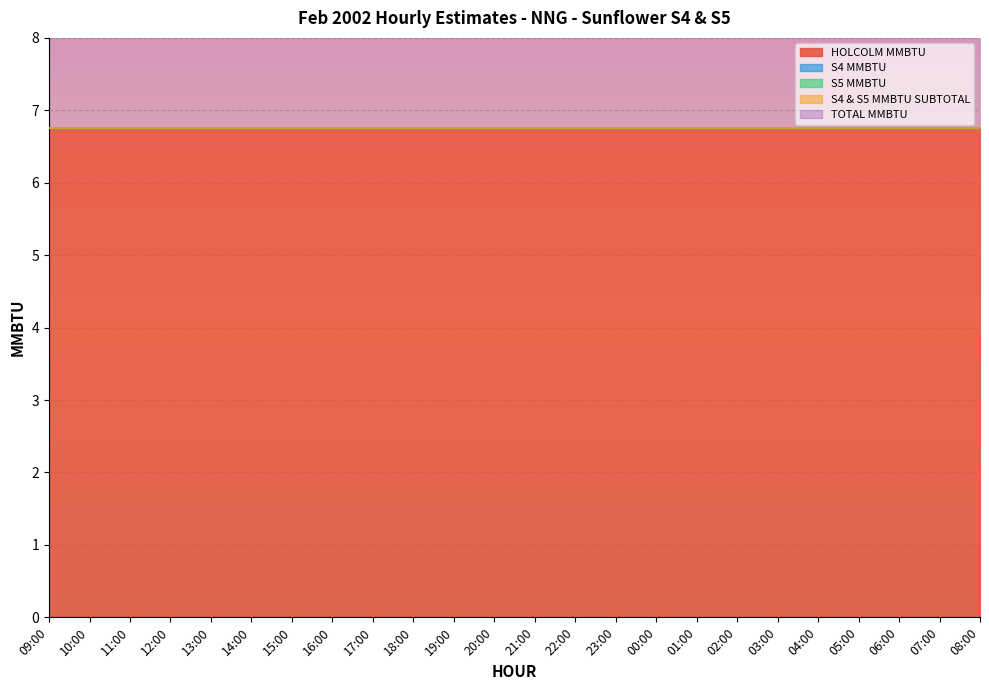

Read the HOLCOLM MMBTU value at 15:00.

6.8